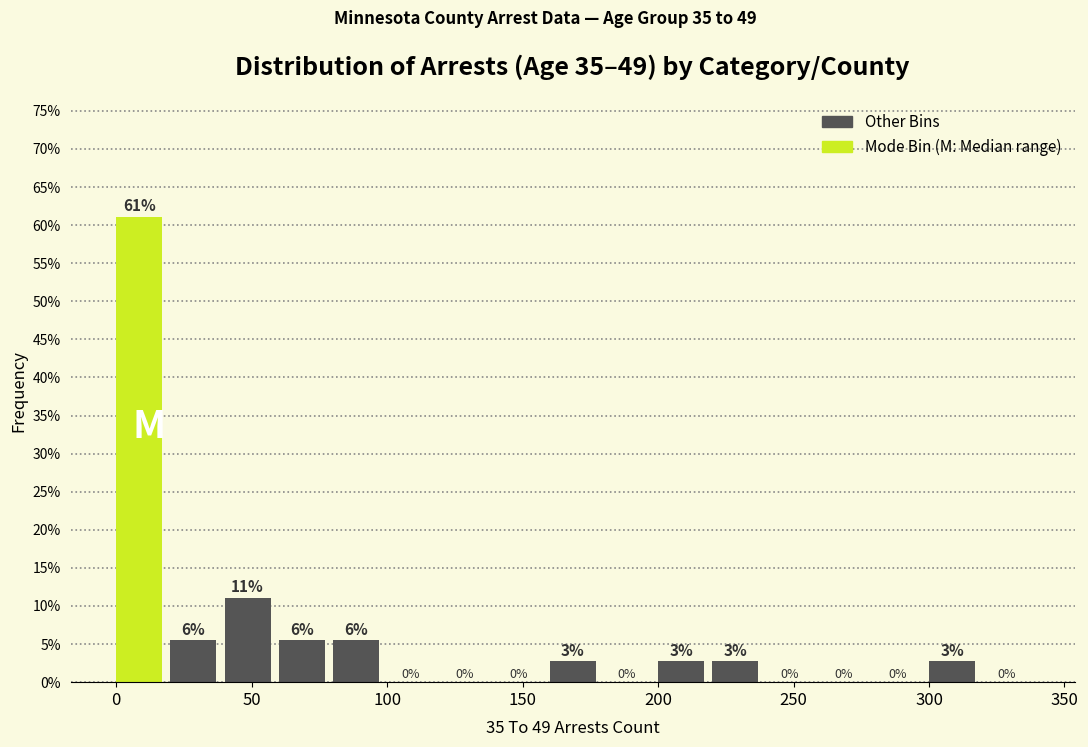

Over which range of the x-axis is the bar tallest?

0 to 20